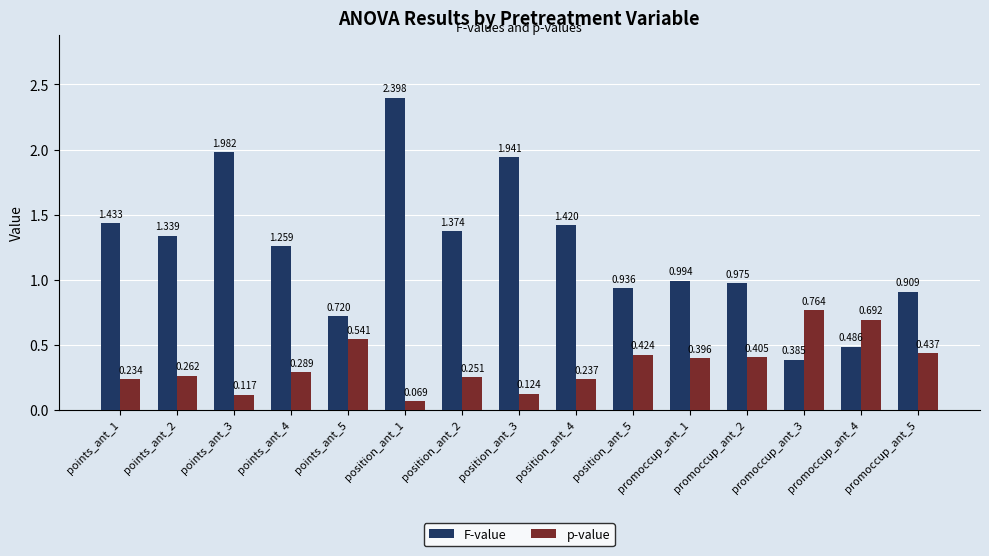

What is the label of the 12th bar from the left?

promoccup_ant_2